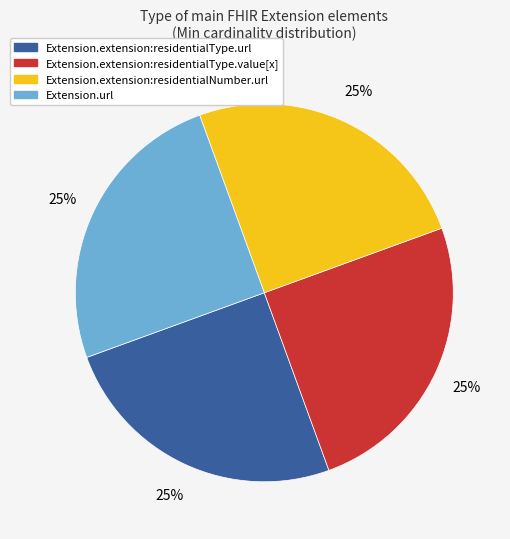

Is there a majority slice in this chart?

No